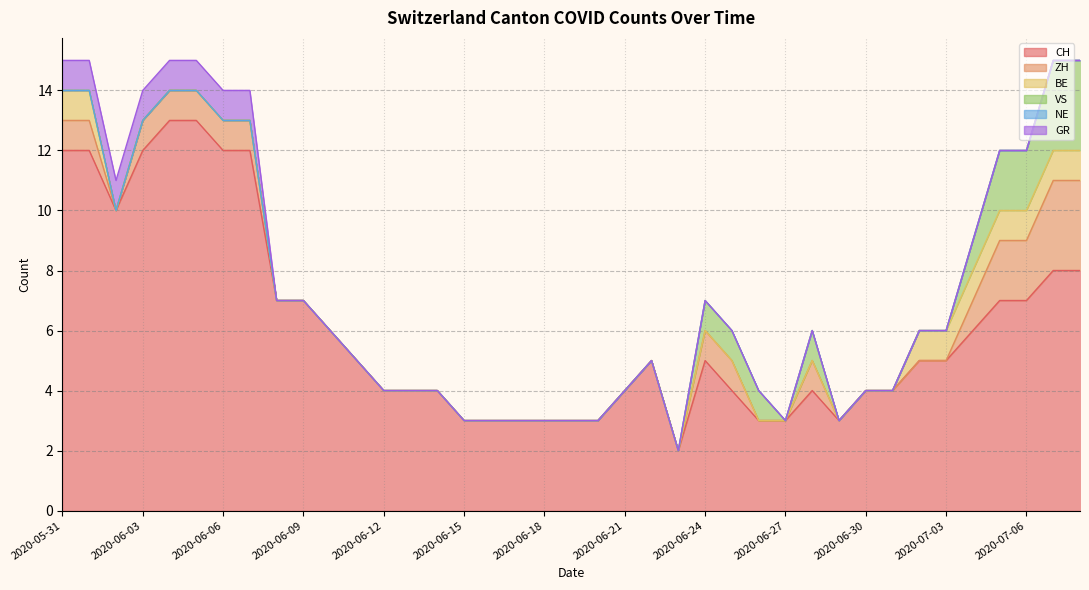

Between 2020-06-24 and 2020-07-01, which is larger?

2020-06-24